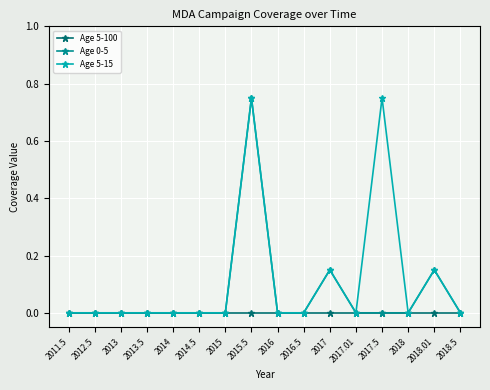

Which series has the largest total across all categories?

Age 5-15